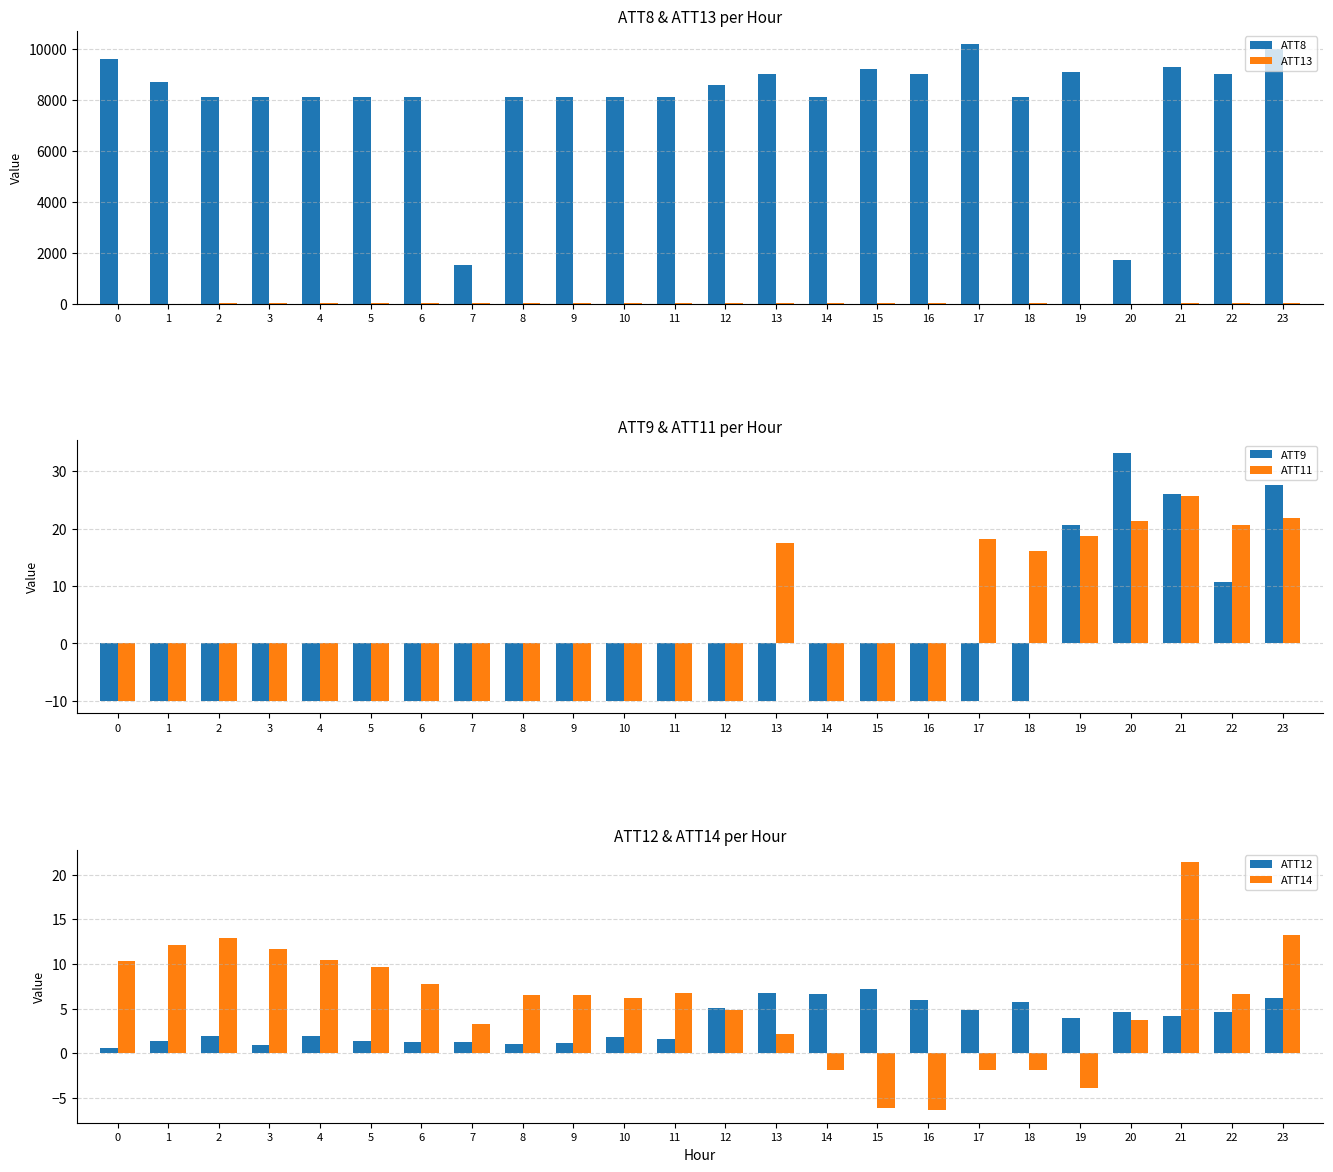

What is the minimum value shown in the chart?

-10.0